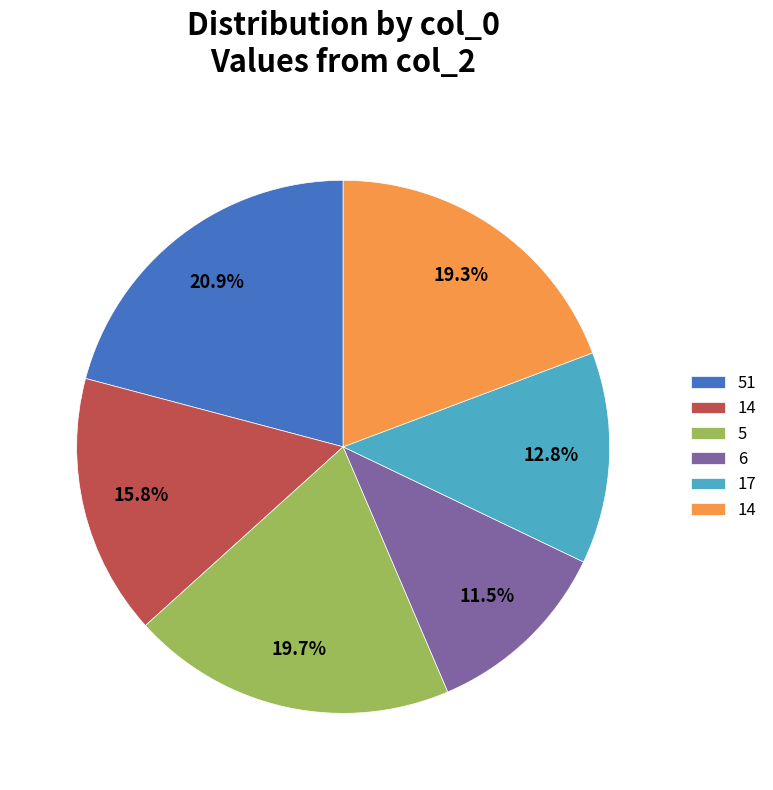

Is there any slice that represents more than half of the pie?

No